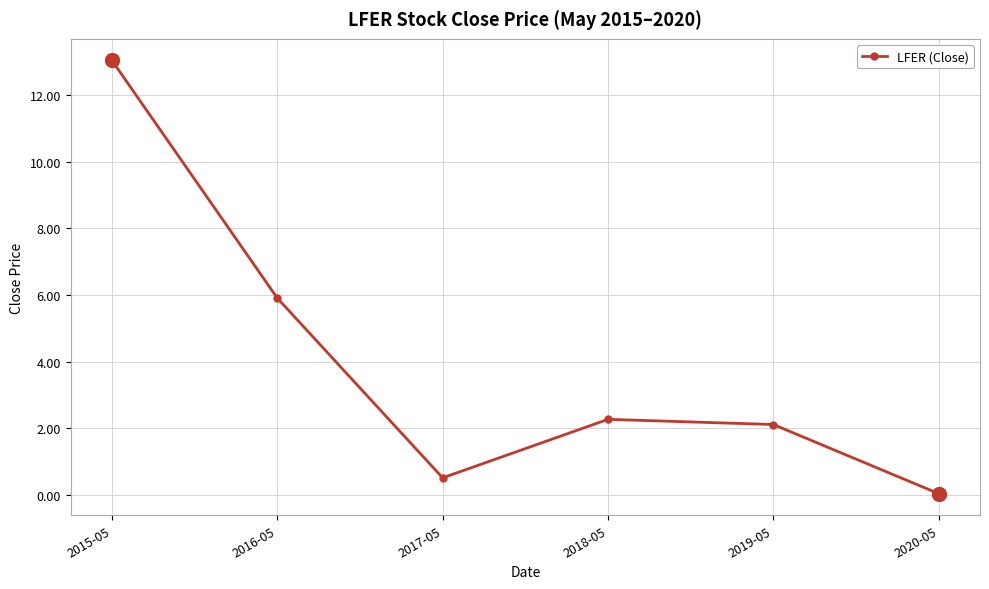

What is the label of the 2nd point from the left?

2016-05